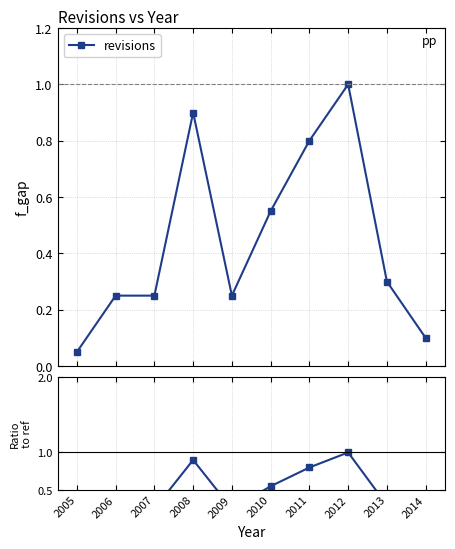

Rank the categories by value from lowest to highest.

2005, 2014, 2006, 2007, 2009, 2013, 2010, 2011, 2008, 2012